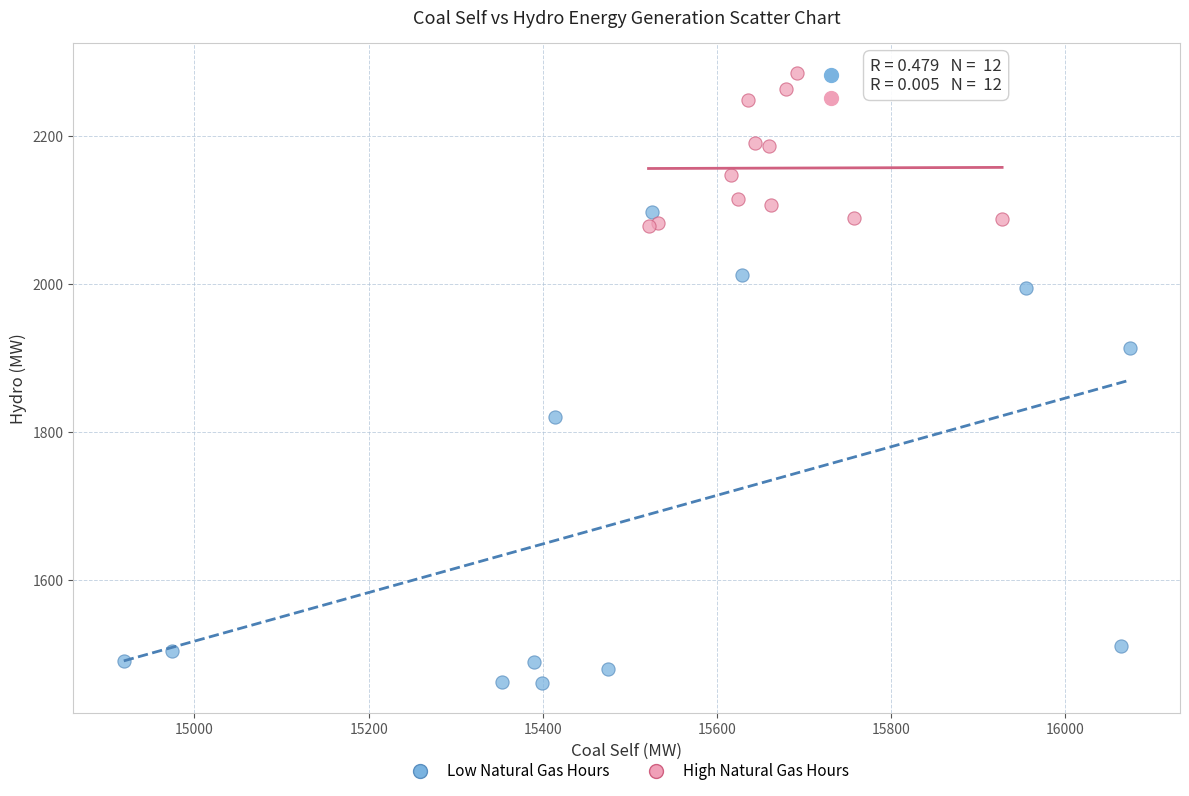

Which series has the largest Y range (max minus min)?

Low Natural Gas Hours